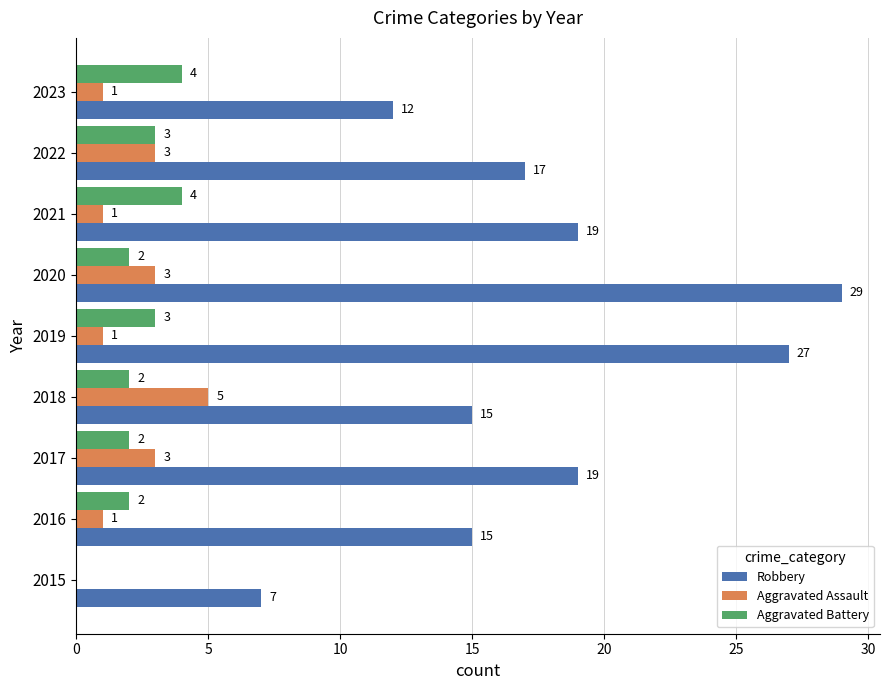

Which label corresponds to the largest value in the chart?

2020